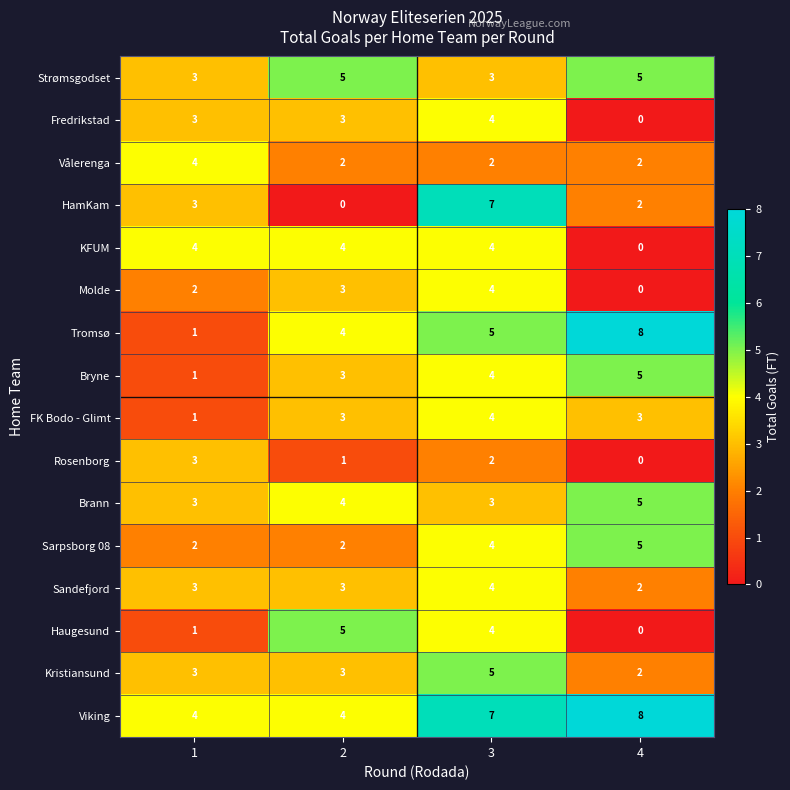

What is the total value across all series at 3?

66